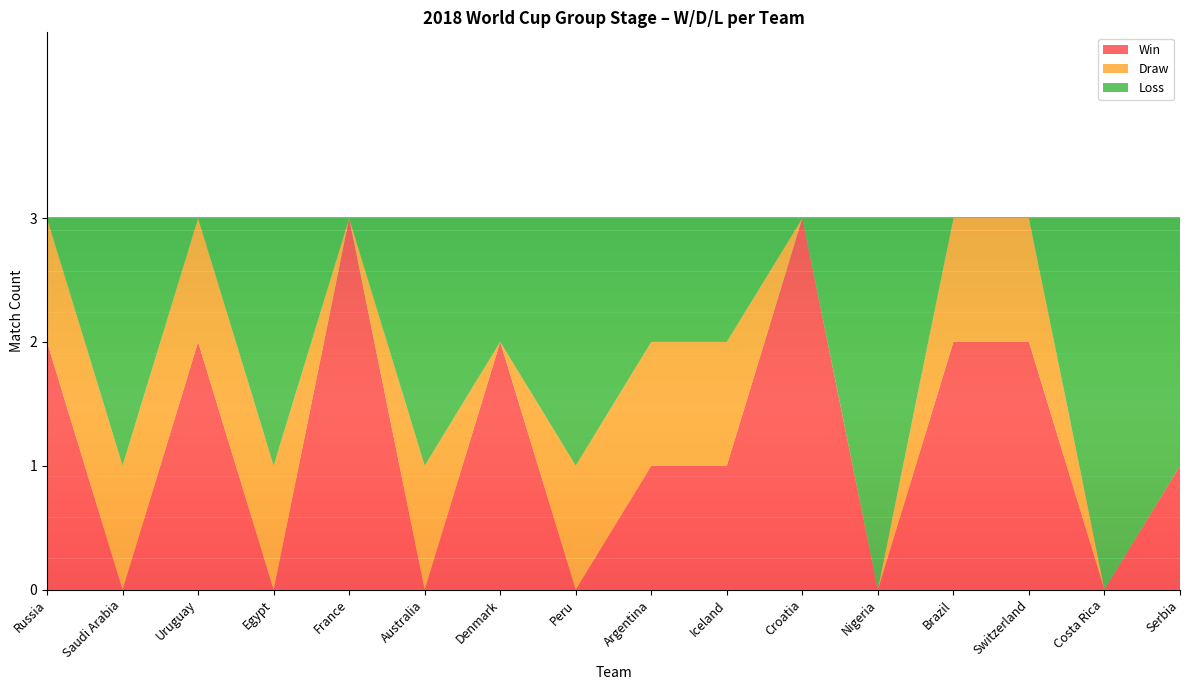

True or false: Win has a value of 1 at Argentina.

True